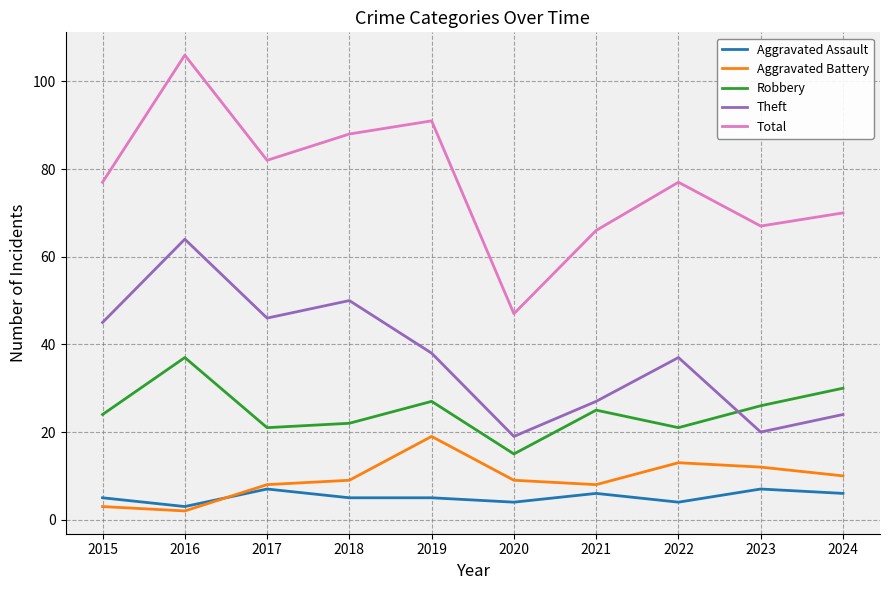

What is the difference between the Total values at 2018 and 2021?

22